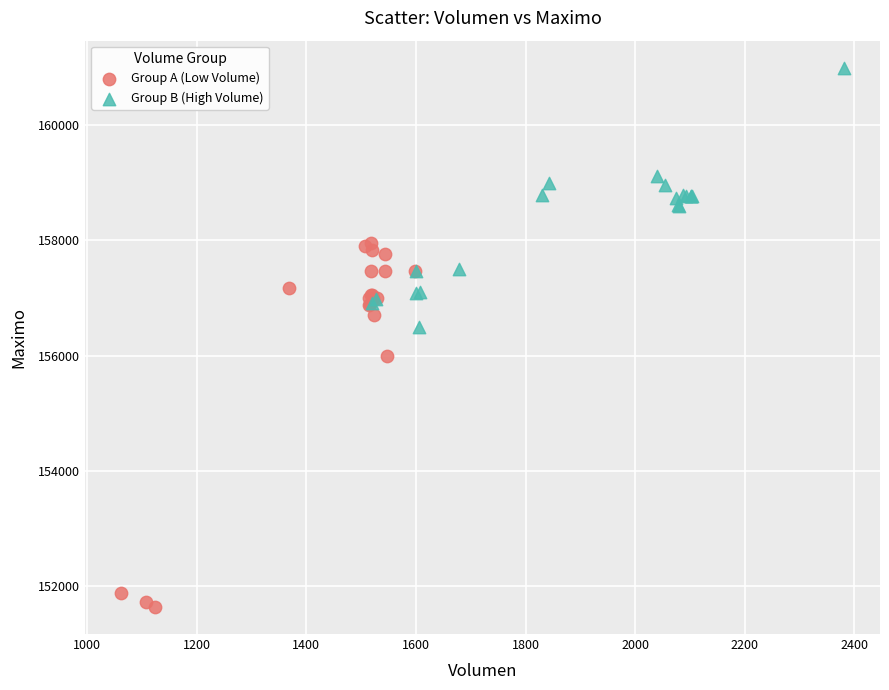

What are all the series names shown in the legend?

Group A (Low Volume), Group B (High Volume)